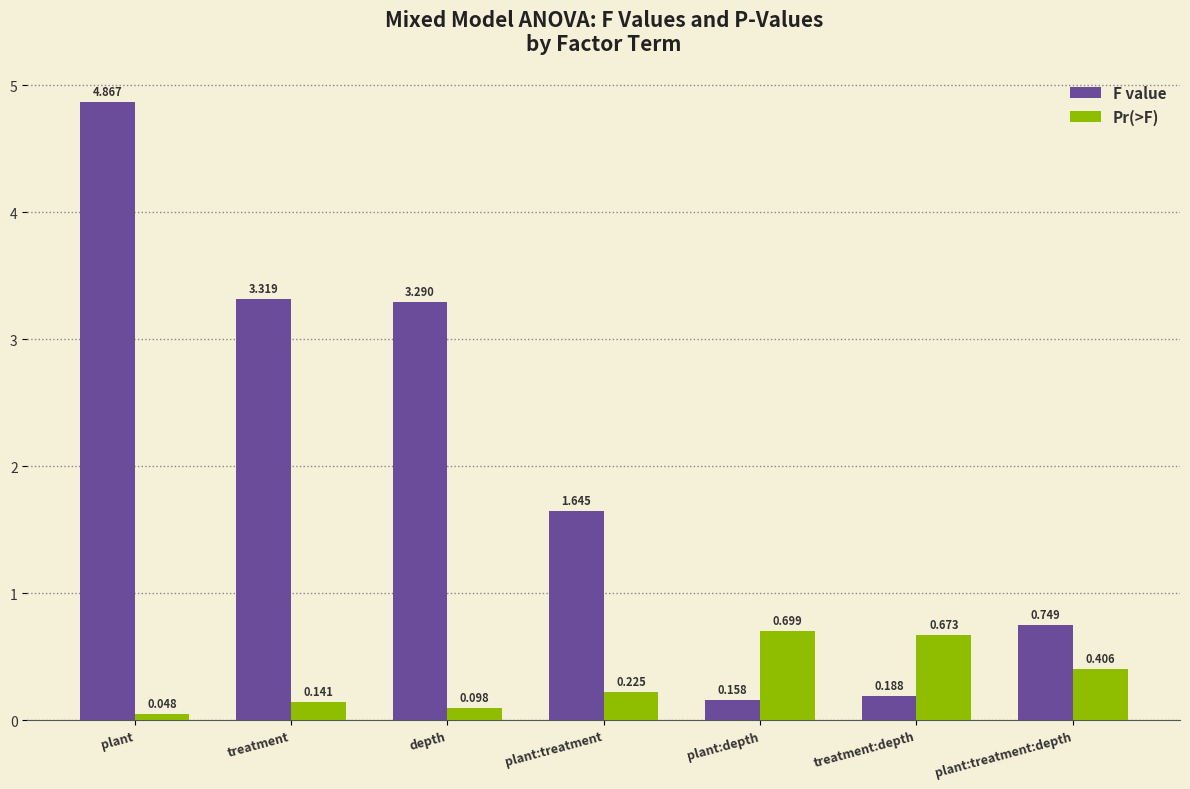

At which label does F value first exceed 1?

plant